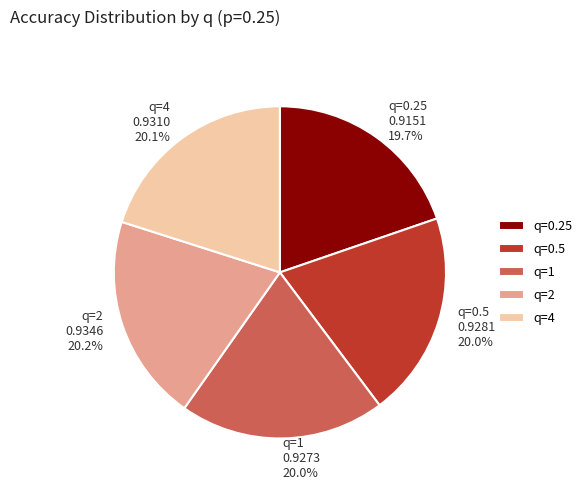

Does any single category account for the majority?

No